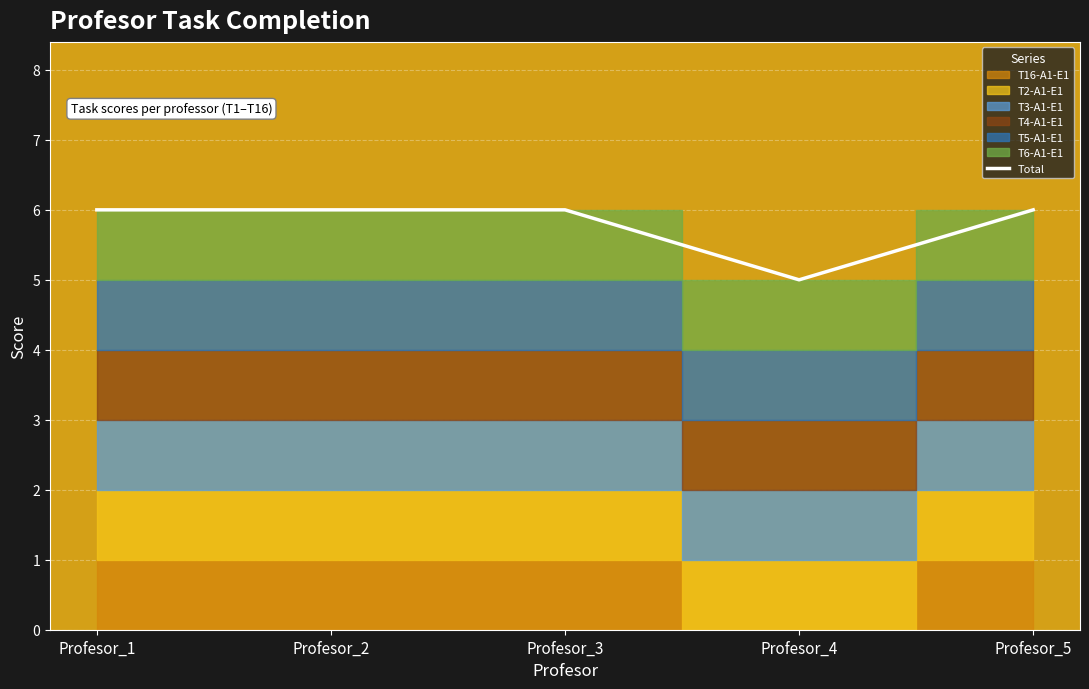

List the labels in order of value, largest first.

Profesor_1, Profesor_2, Profesor_3, Profesor_5, Profesor_4